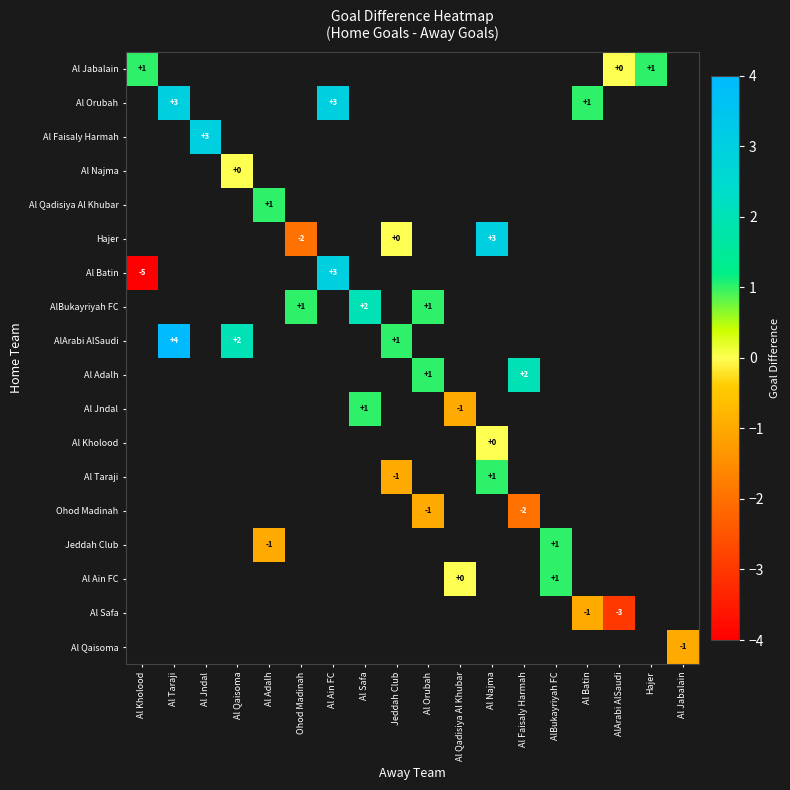

The Hajer series shows -2 at Ohod Madinah. True or false?

True